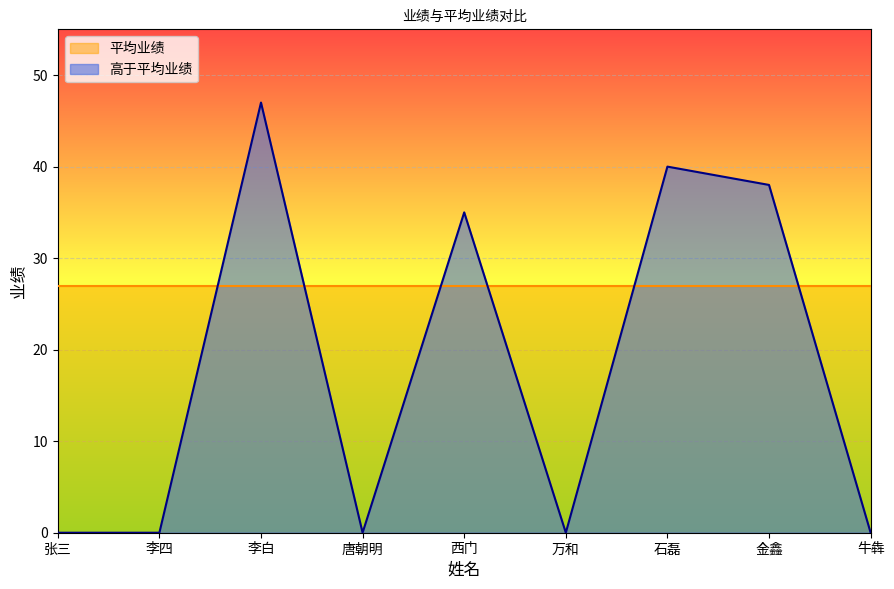

What is the change in value from 张三 to 李白?

+47